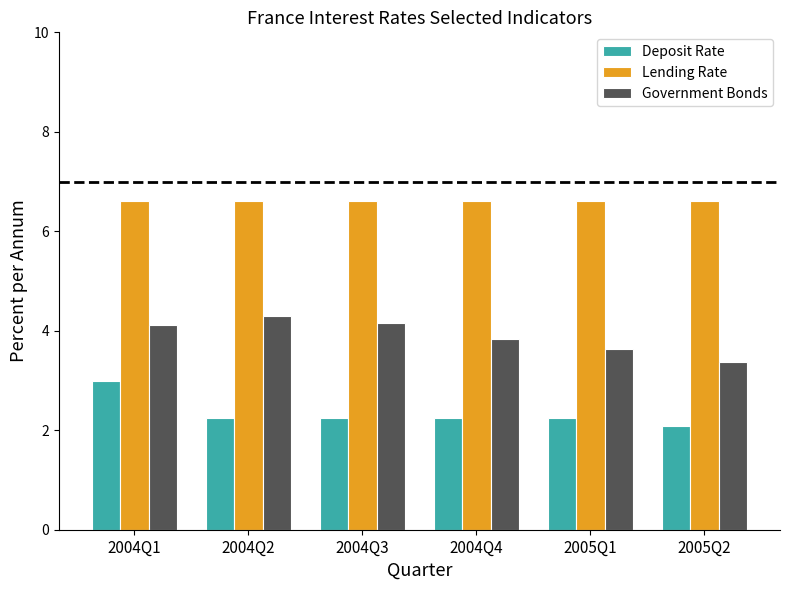

Read the Lending Rate value at 2005Q1.

6.6